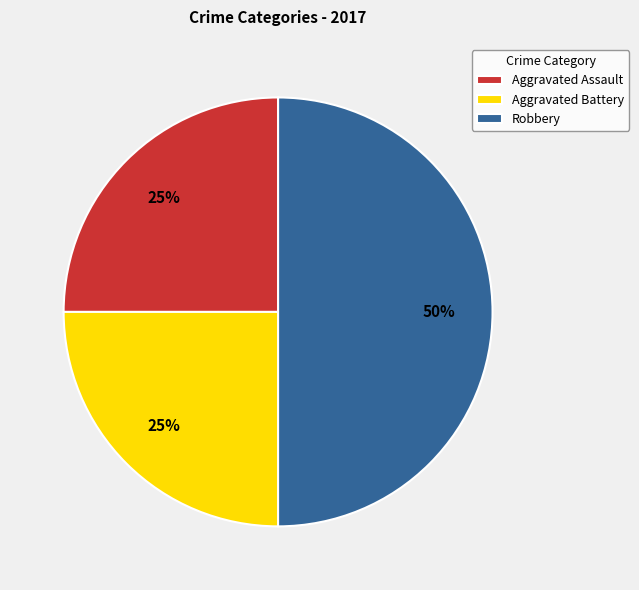

How many segments does this pie chart have?

3